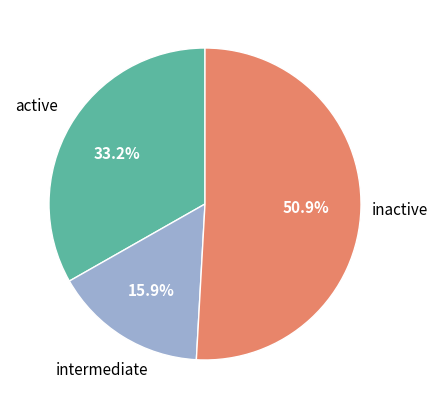

Is there a majority slice in this chart?

Yes